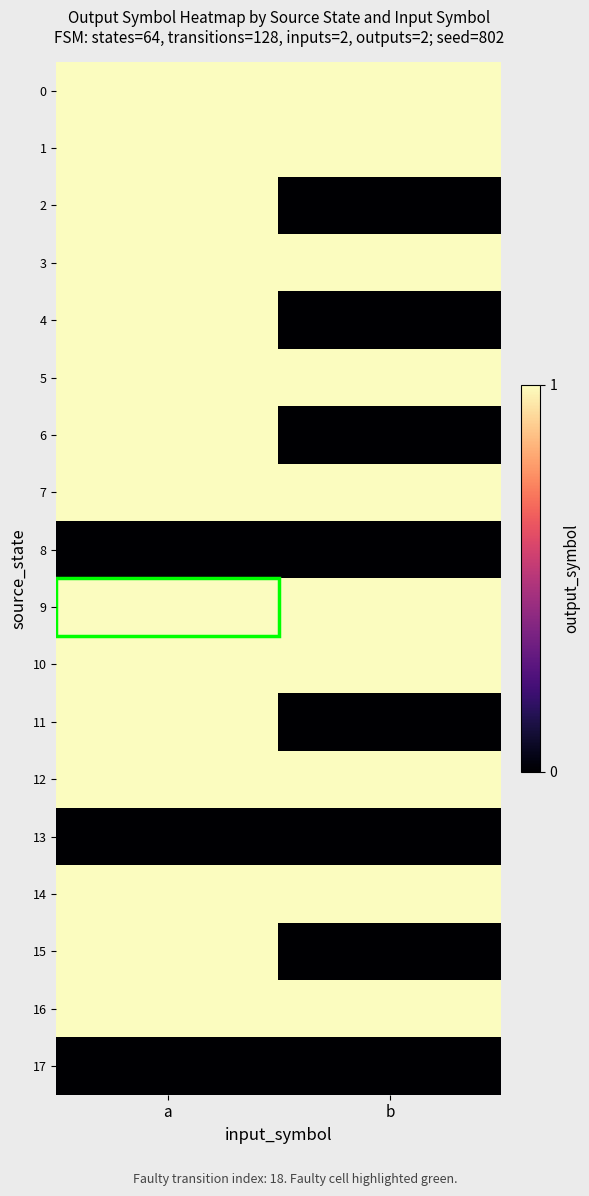

Which series has the widest spread of values?

2